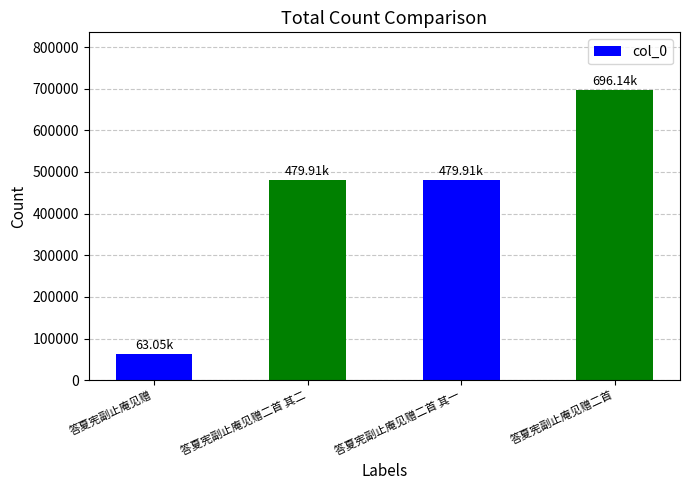

What is the change in value from 答夏宪副止庵见赠 to 答夏宪副止庵见赠二首 其二?

+416867